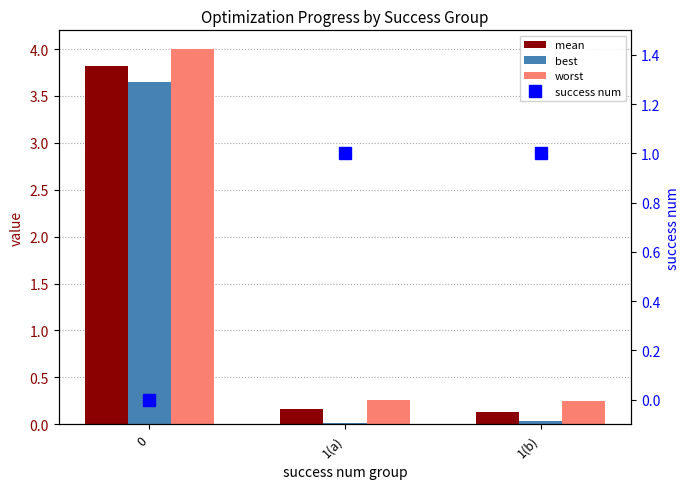

Which series has the largest range (max minus min)?

worst